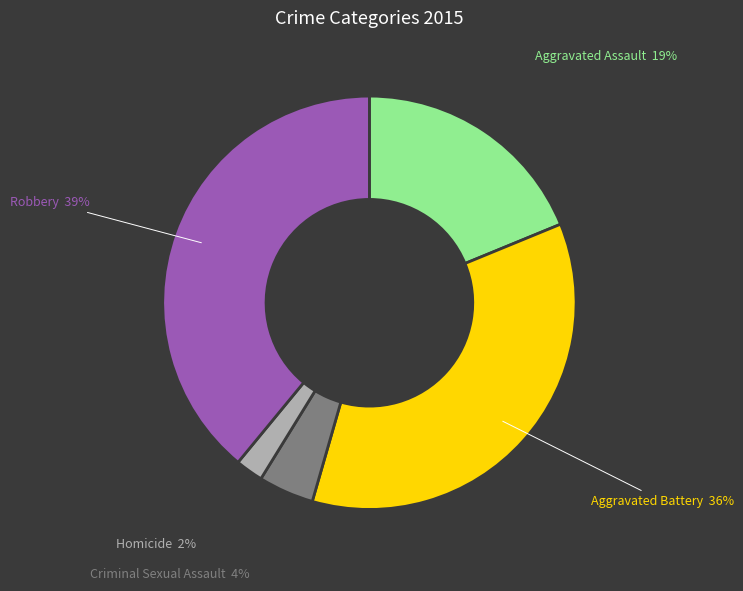

True or false: Criminal Sexual Assault accounts for 4% of the total.

True